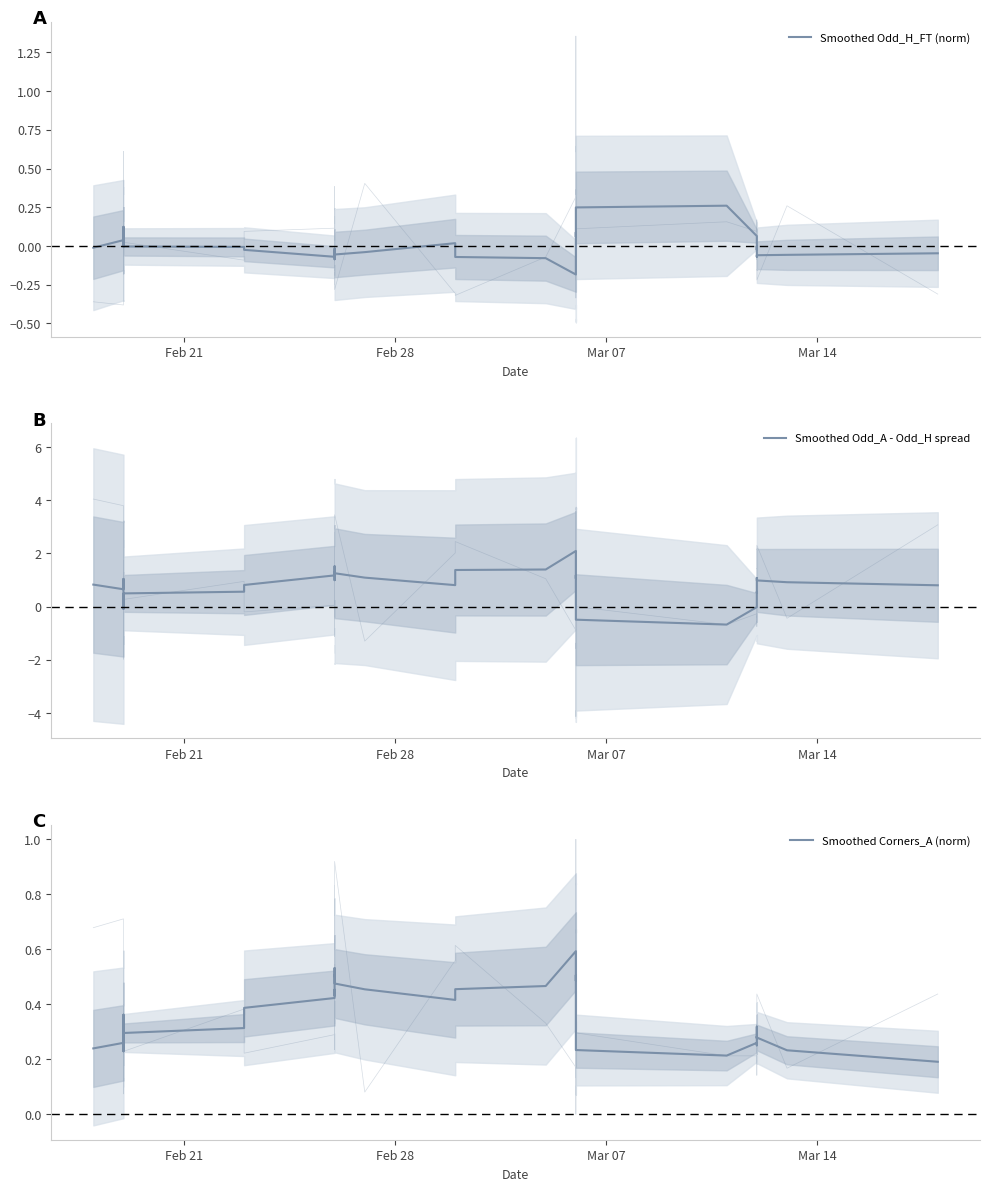

What are all the series names shown in the legend?

Smoothed Odd_H_FT (norm), Smoothed Odd_A - Odd_H spread, Smoothed Corners_A (norm)